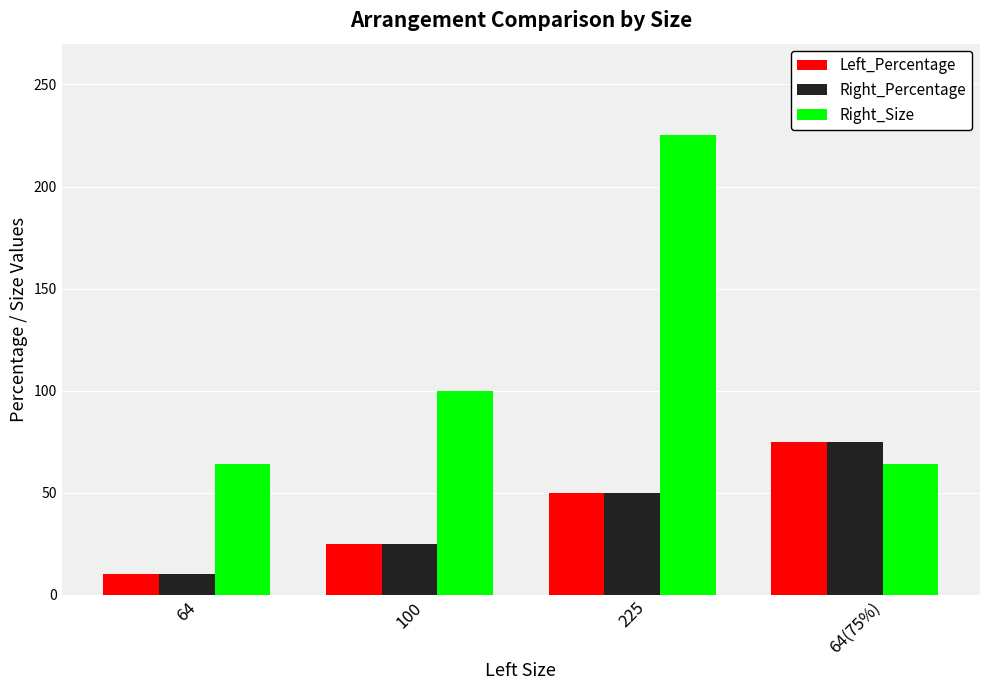

What is the difference between the highest and lowest values at 64(75%)?

11